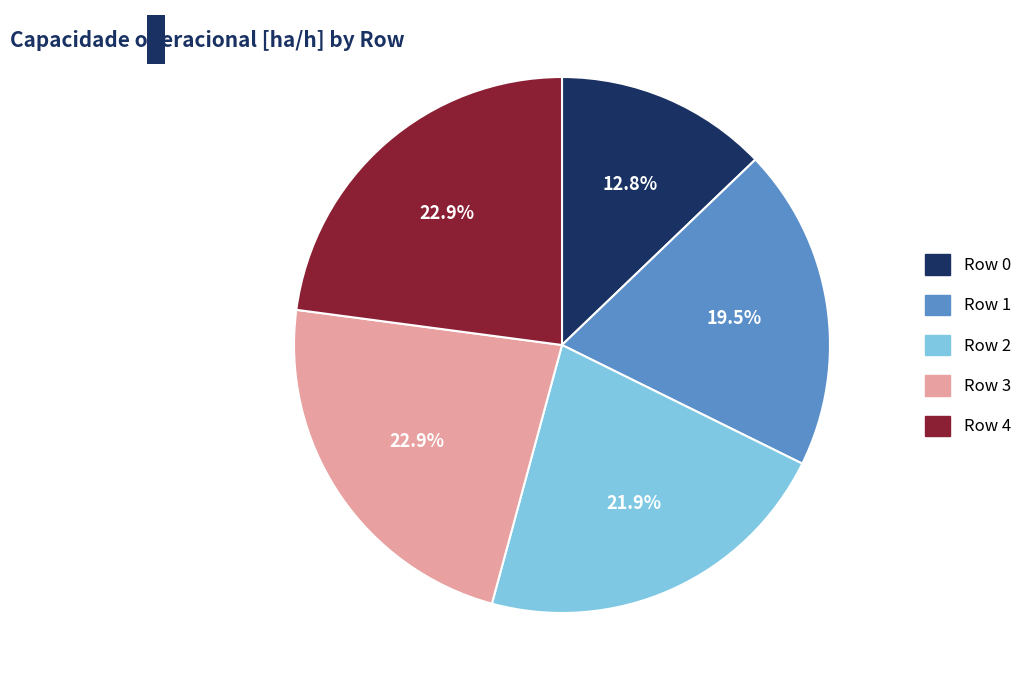

What is the total percentage of Row 2 and Row 0?

34.7%